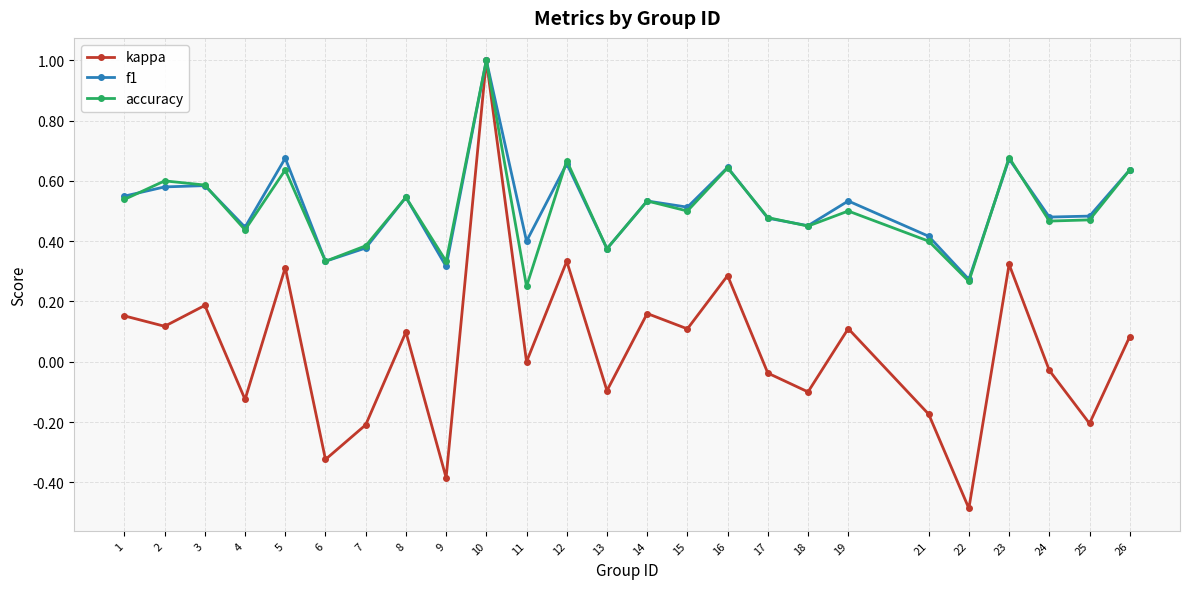

The value of accuracy at 10 is 1.0. True or false?

True